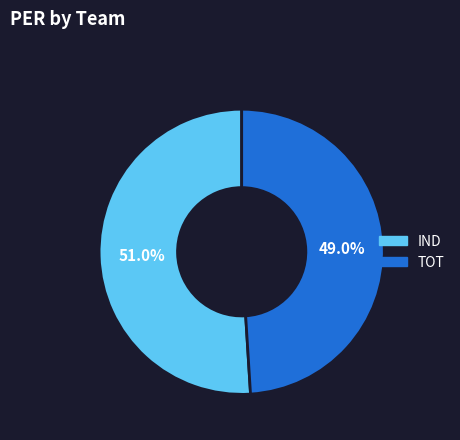

To the nearest percent, what is the average slice percentage?

50%